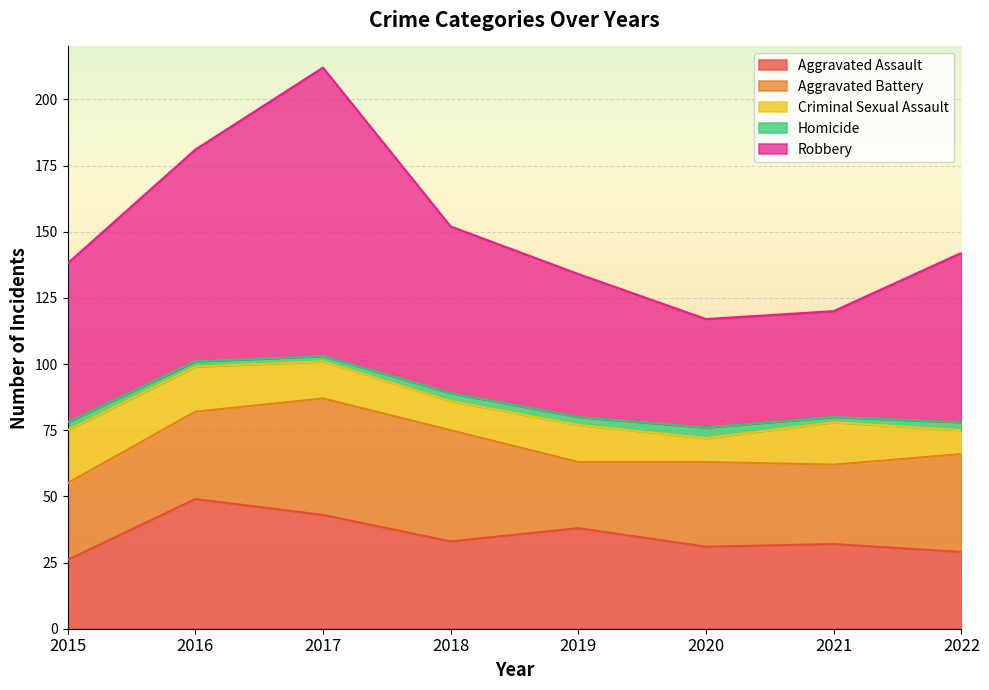

Reading left to right, what are all the values shown in this chart?

Aggravated Assault: 2015=26	2016=49	2017=43	2018=33	2019=38	2020=31	2021=32	2022=29
Aggravated Battery: 2015=29	2016=33	2017=44	2018=42	2019=25	2020=32	2021=30	2022=37
Criminal Sexual Assault: 2015=20	2016=17	2017=14	2018=11	2019=14	2020=9	2021=16	2022=9
Homicide: 2015=3	2016=2	2017=2	2018=3	2019=3	2020=4	2021=2	2022=3
Robbery: 2015=60	2016=80	2017=109	2018=63	2019=54	2020=41	2021=40	2022=64